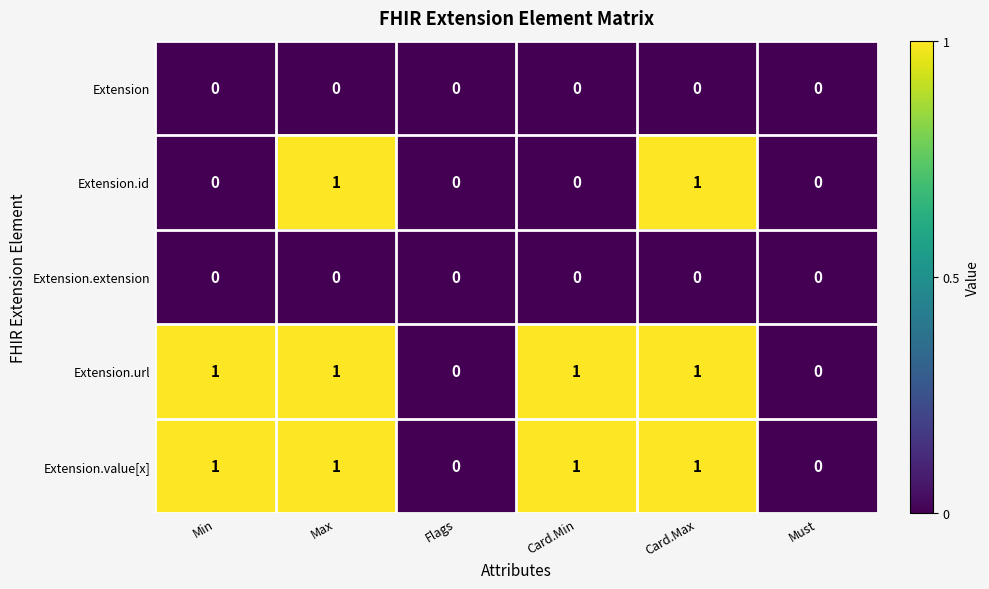

The Extension series shows 0 at Min. True or false?

True